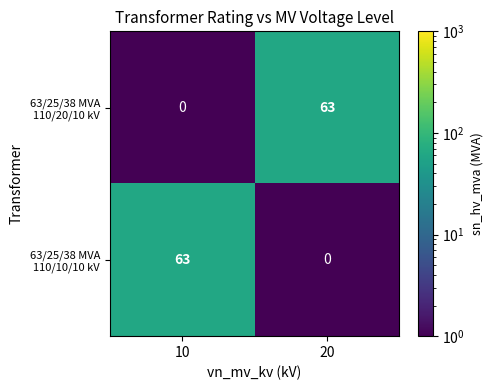

At how many categories does at least one series exceed 35?

2